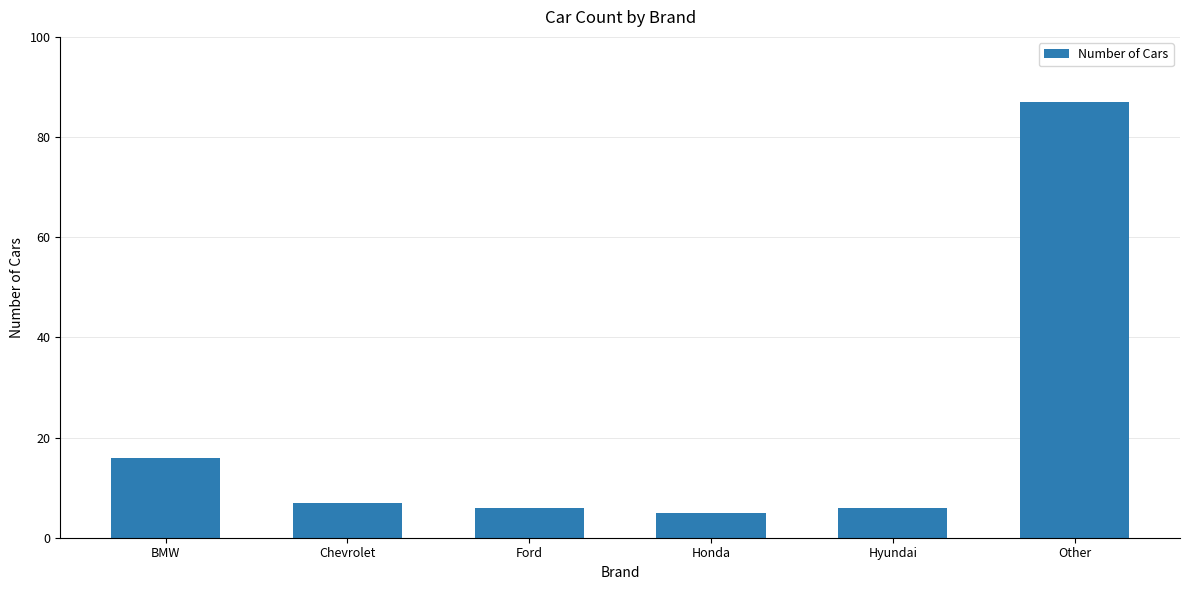

What is the ratio of the value at Honda to the value at Chevrolet?

0.7